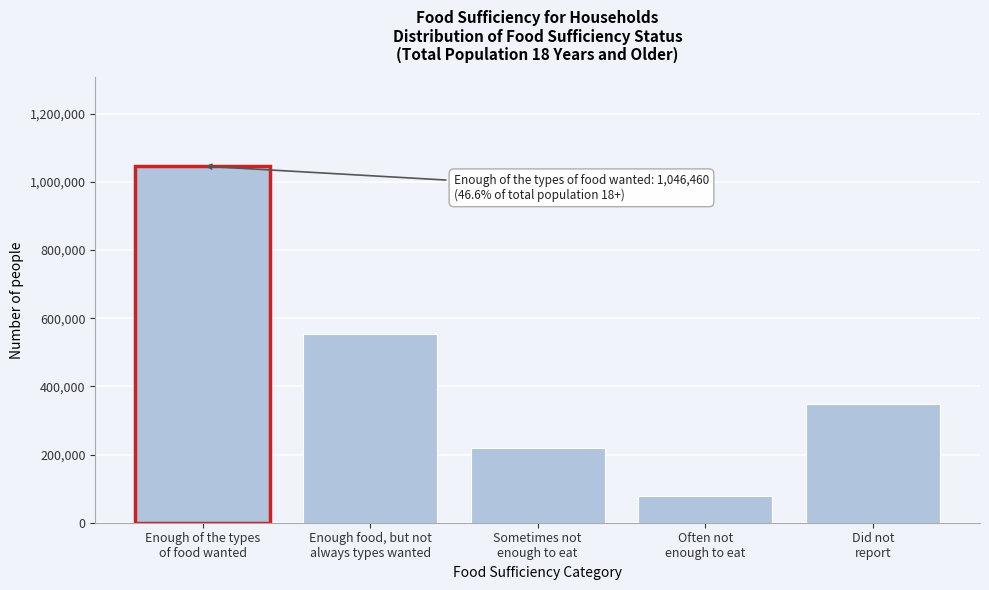

Reading left to right, list all the values displayed in this chart.

1046460	554591	219216	78273	347986